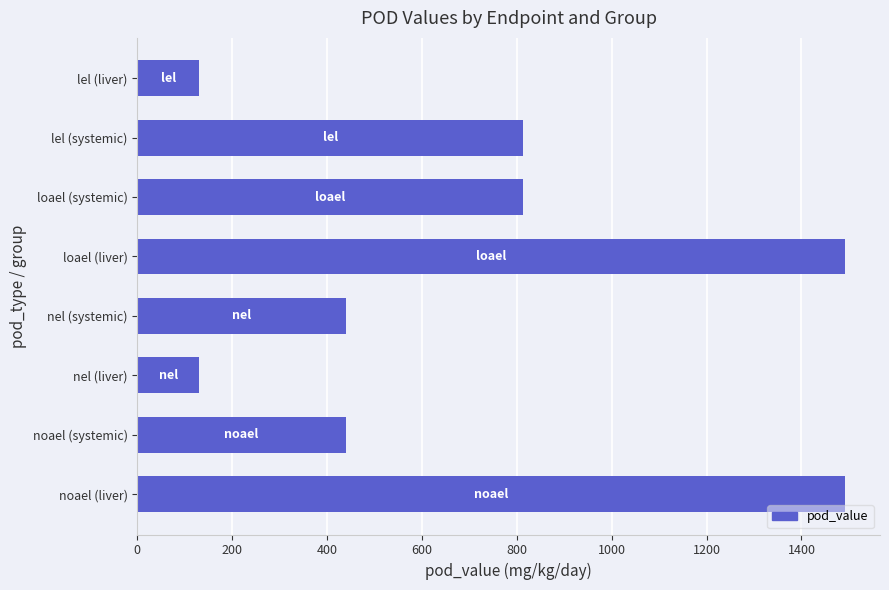

Does the chart contain stacked bars?

No